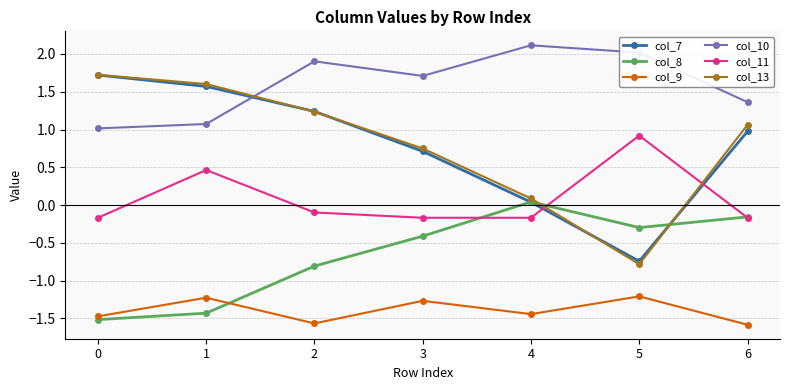

What is the sum of the col_11 values at 2 and 4?

-0.3